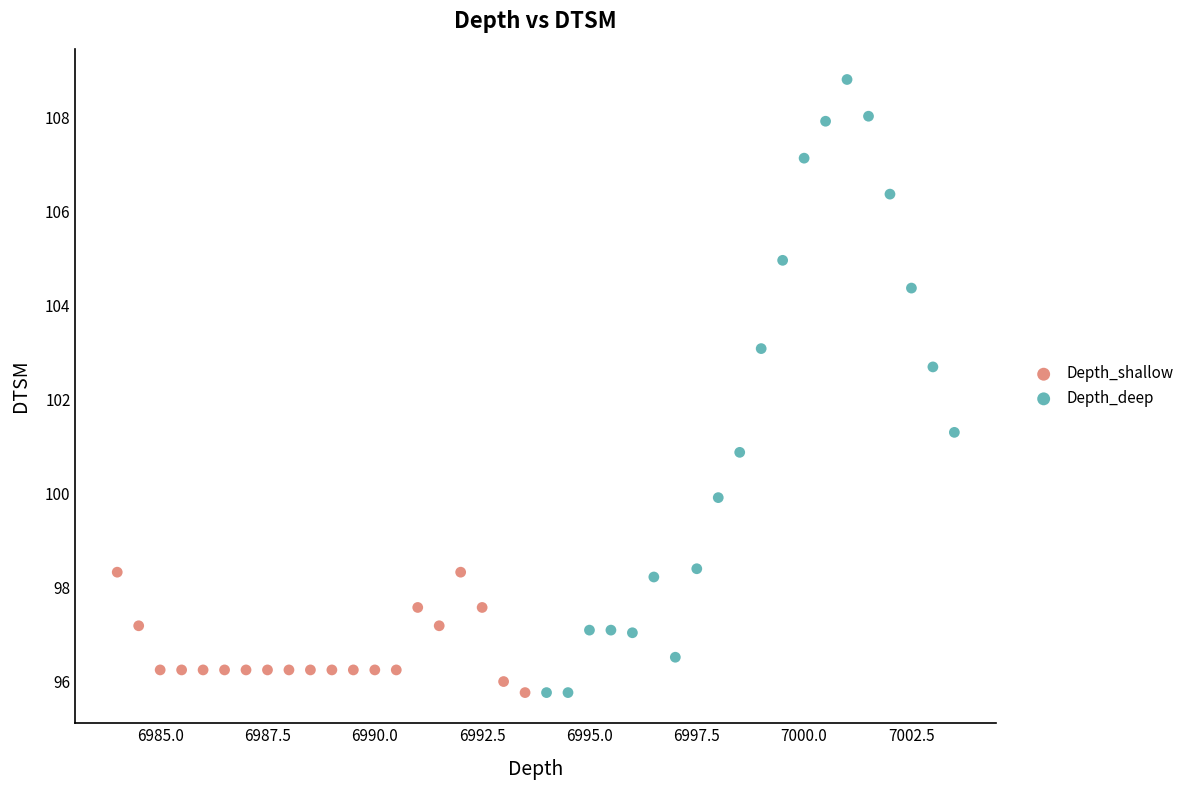

What are all the series names shown in the legend?

Depth_shallow, Depth_deep